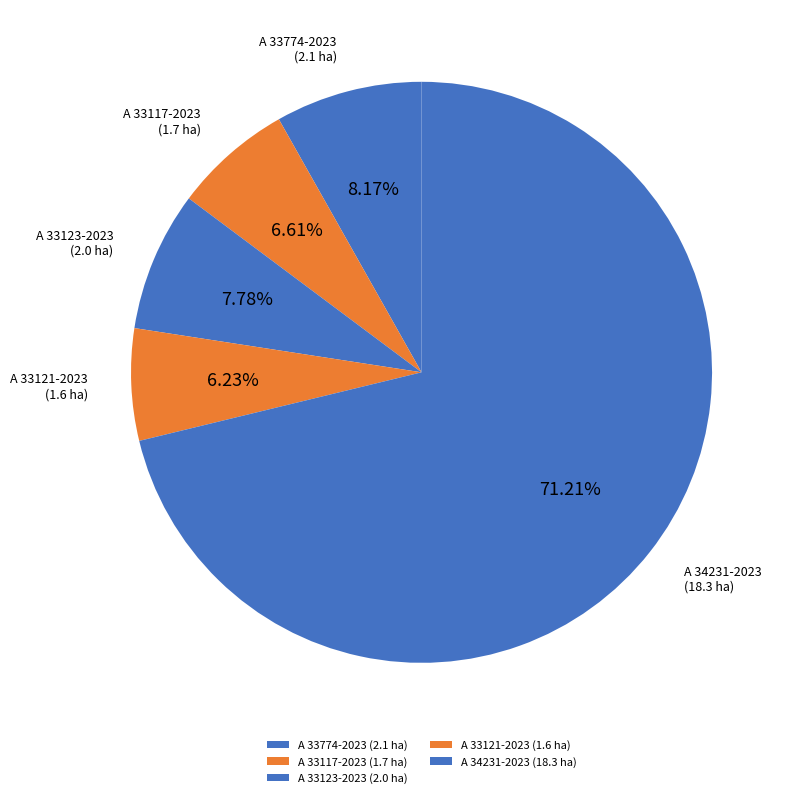

To the nearest percent, what portion does A 33123-2023 represent?

8%